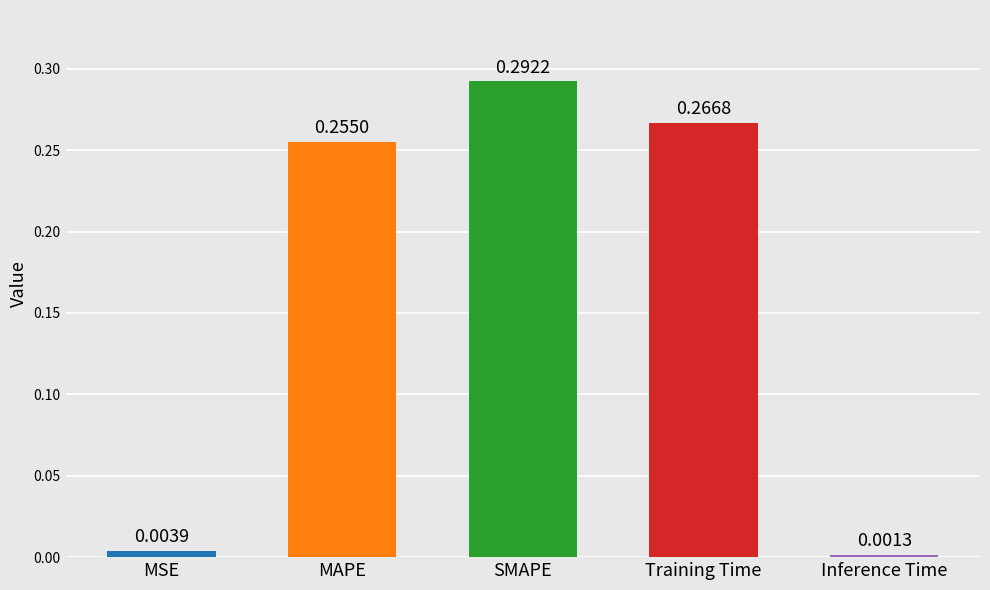

What is the label of the 3rd bar from the right?

SMAPE